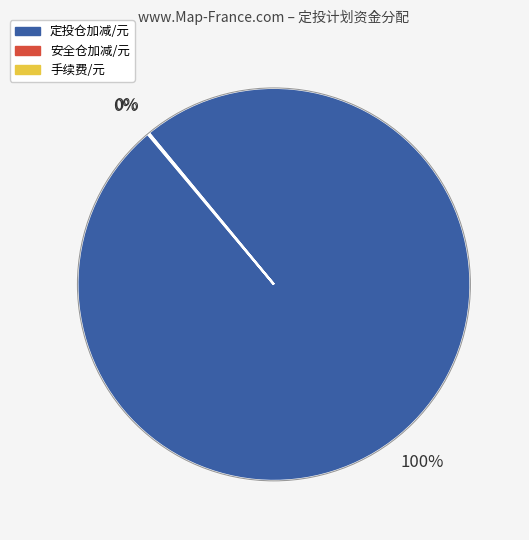

Does 定投仓加减/元 represent more than half of the total?

Yes